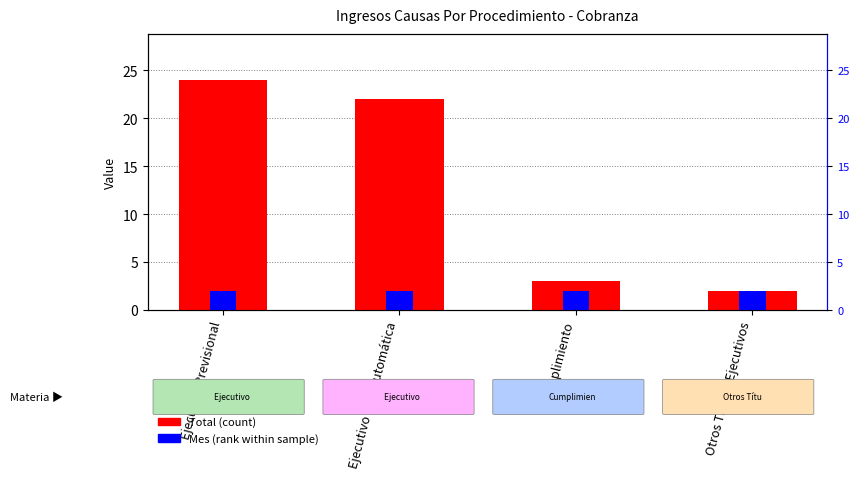

What is the maximum value shown in the chart?

24